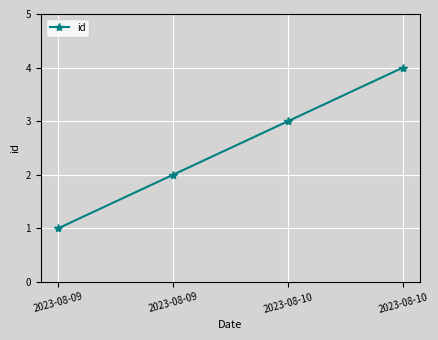

What is the smallest value displayed?

1